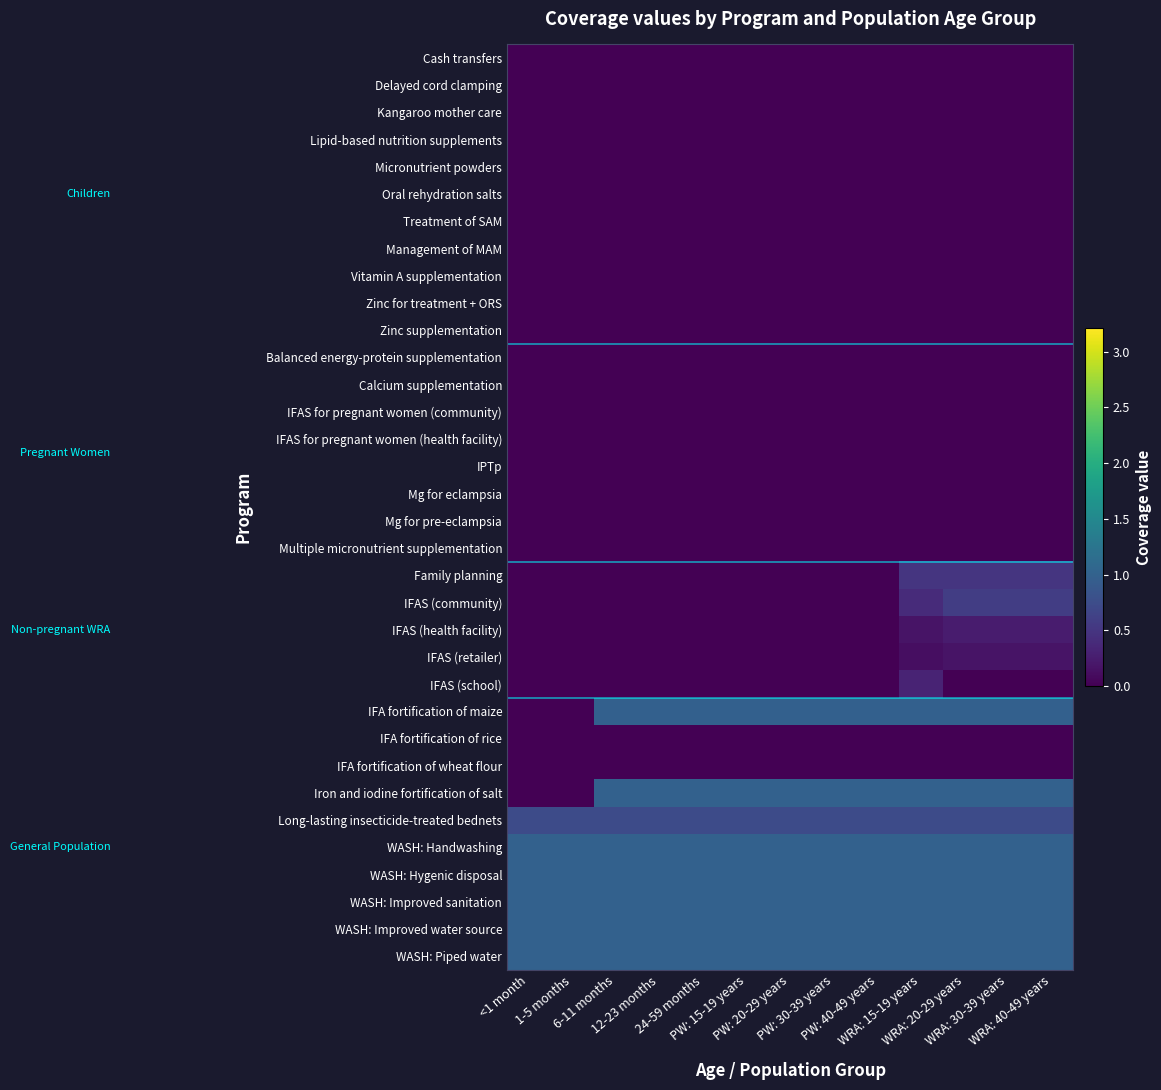

At how many categories does at least one series exceed 0?

13